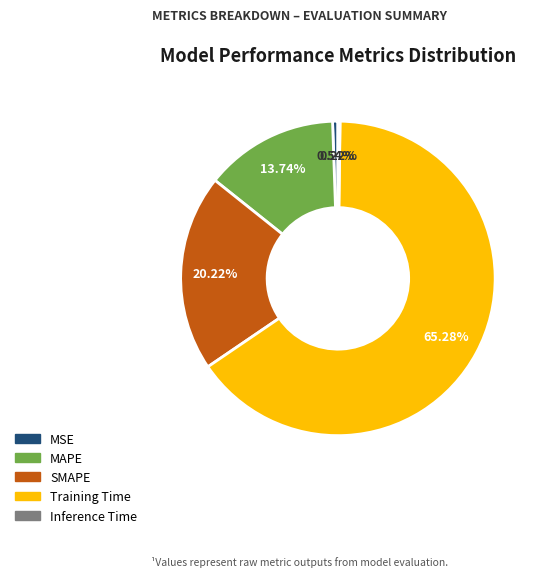

Between SMAPE and MAPE, which is larger?

SMAPE